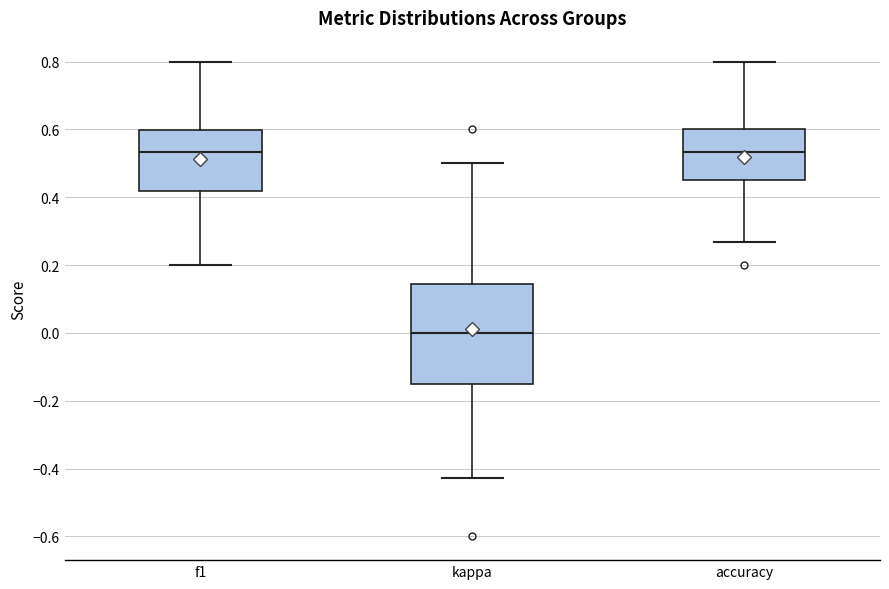

Comparing the boxes themselves (not the whiskers), which one is the tallest?

kappa